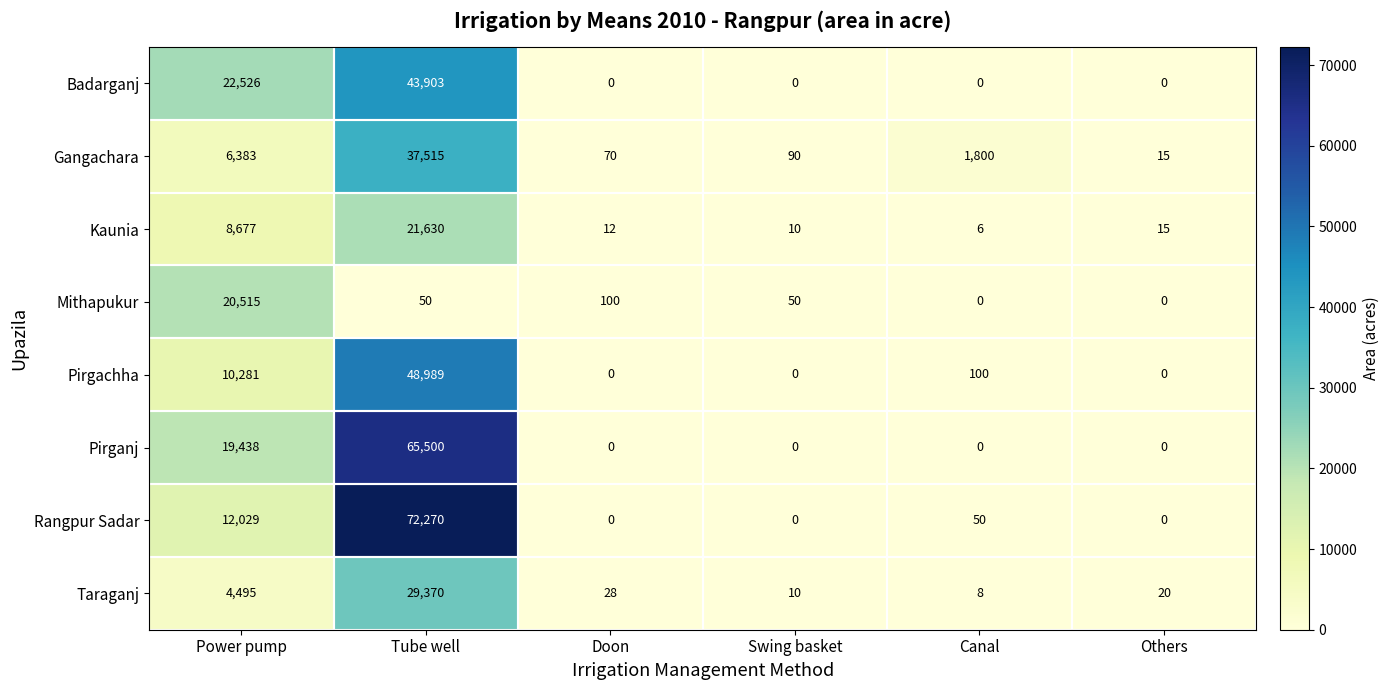

Which series has the largest range (max minus min)?

Rangpur Sadar